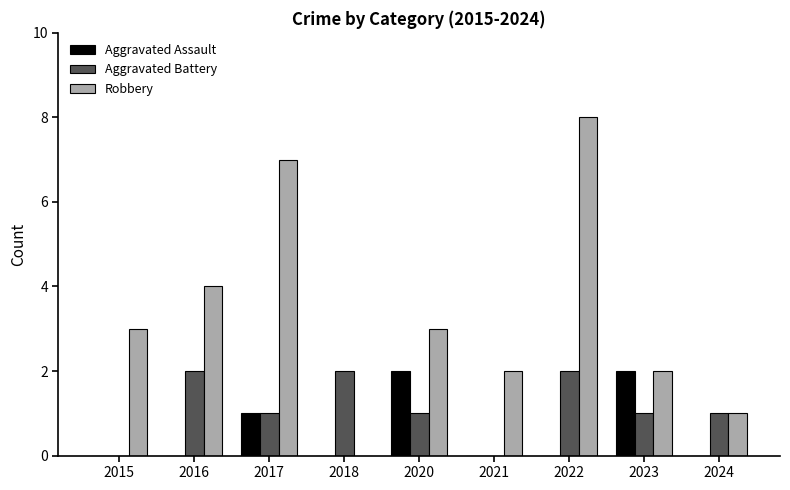

Reading left to right, extract all data points from this chart.

Aggravated Assault: 0	0	1	0	2	0	0	2	0
Aggravated Battery: 0	2	1	2	1	0	2	1	1
Robbery: 3	4	7	0	3	2	8	2	1